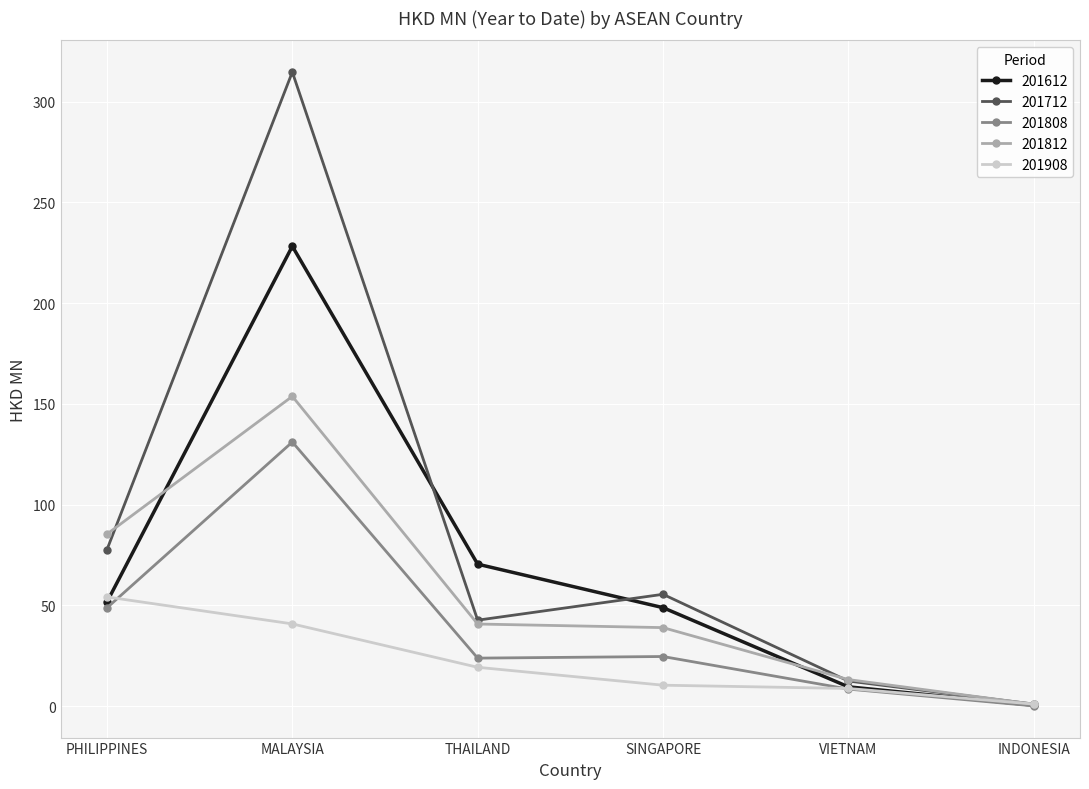

What are all the series names shown in the legend?

201612, 201712, 201808, 201812, 201908